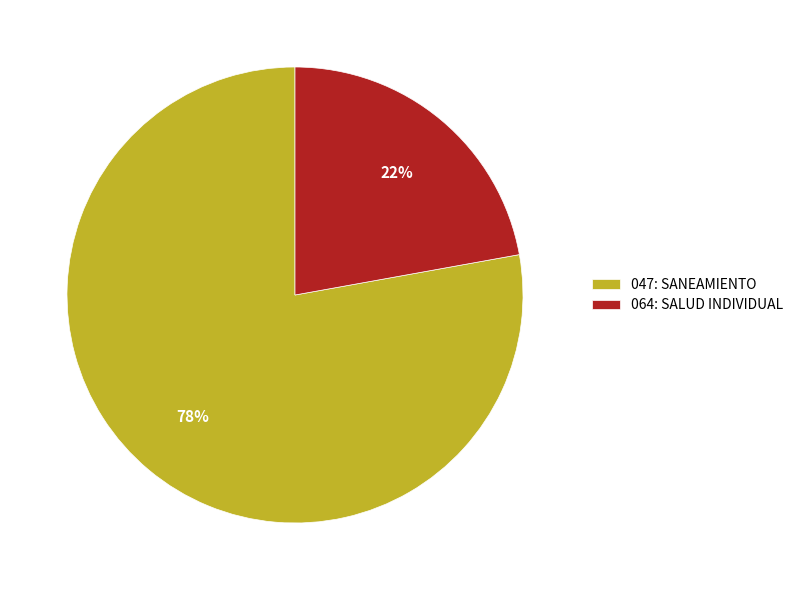

Combined, do 064: SALUD INDIVIDUAL and 047: SANEAMIENTO account for over 50%?

Yes